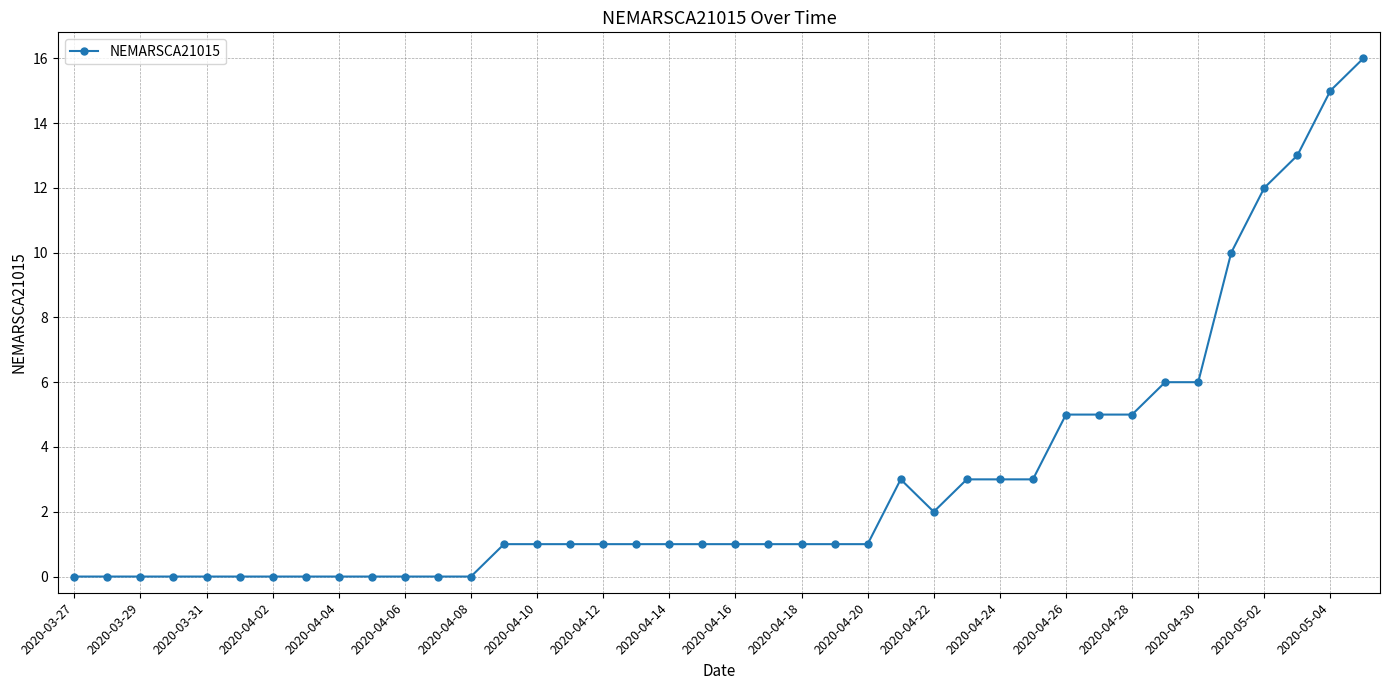

What is the average value?

3